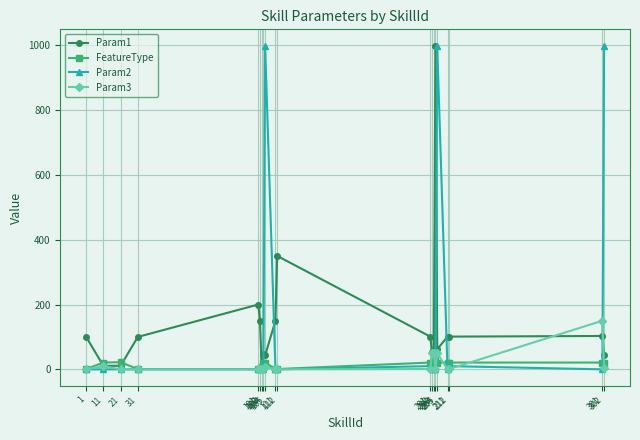

Between 112 and 301, which series saw the biggest shift?

Param1